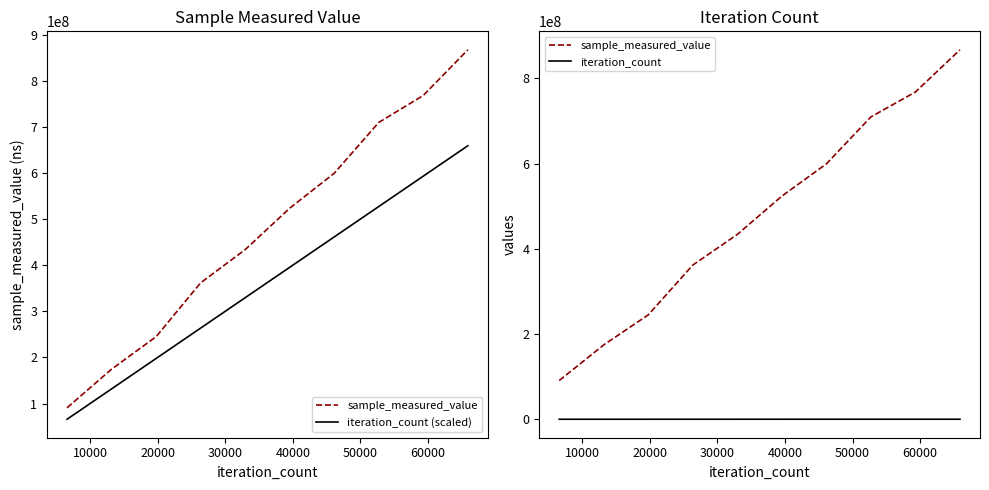

Does the chart have visible grid lines?

No